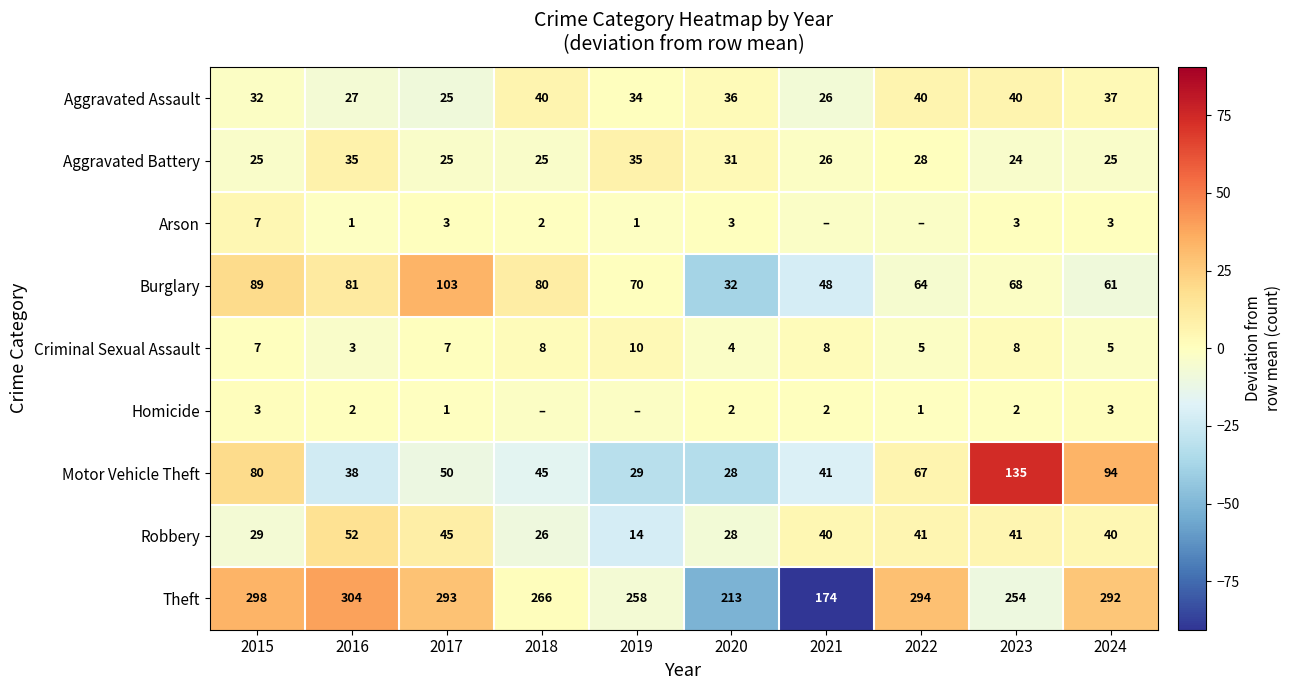

What is the difference between the maximum and minimum values in the Aggravated Battery series?

11.0